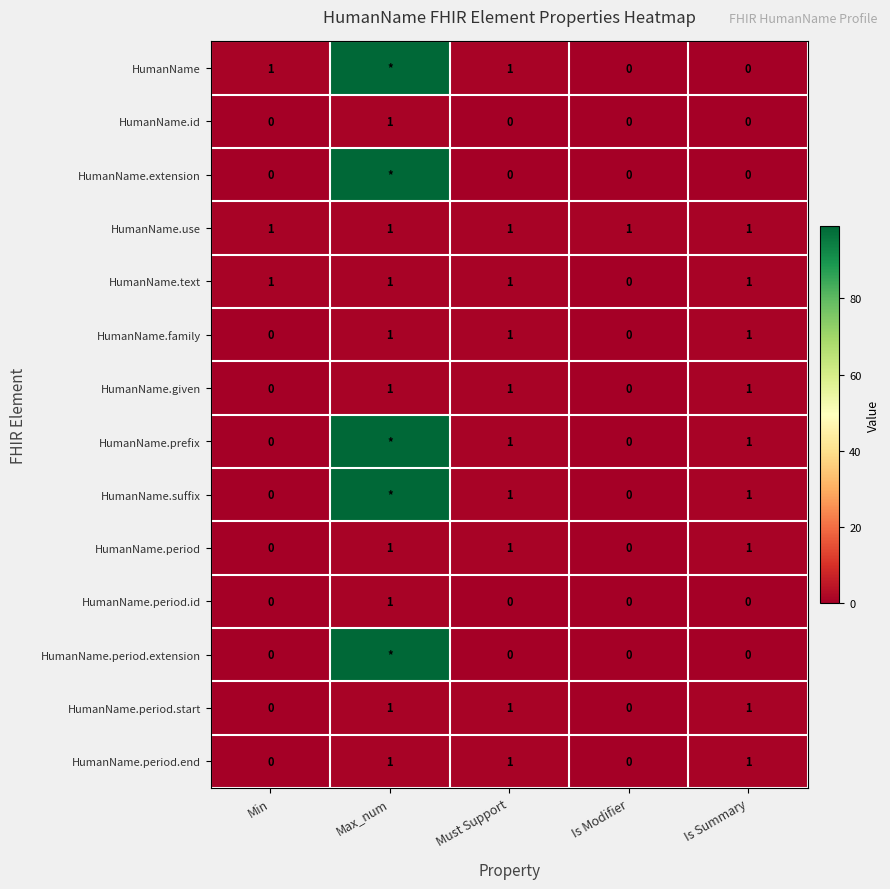

The value of HumanName.family at Is Modifier is 0. True or false?

True